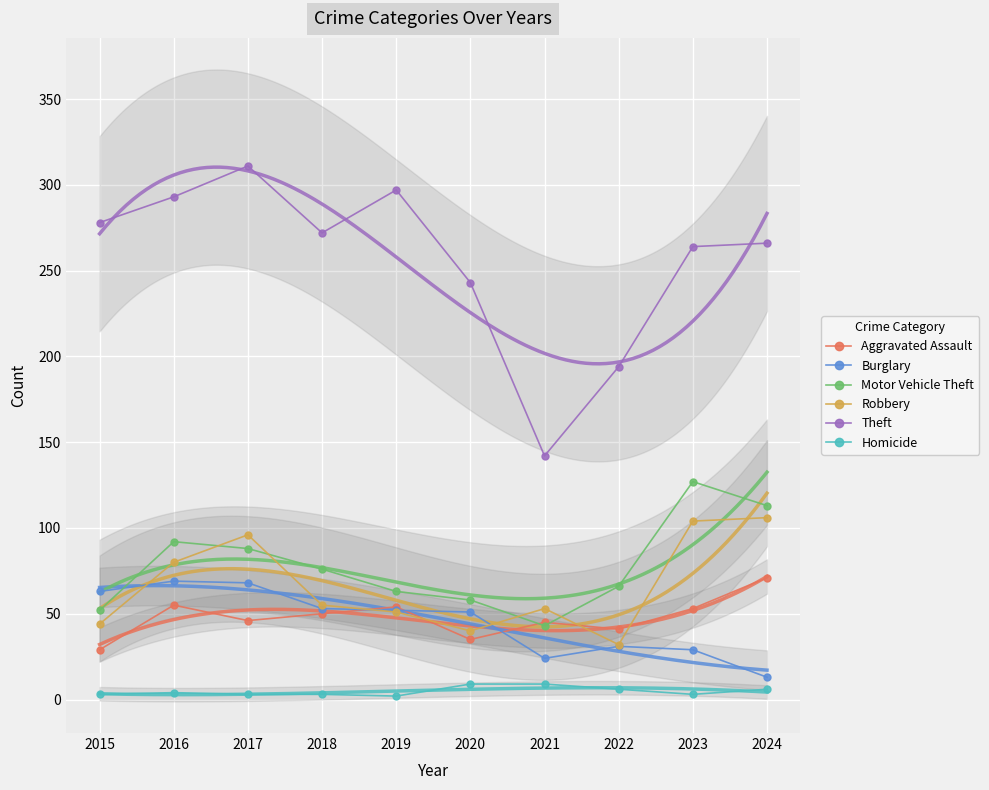

At how many categories does at least one series exceed 305?

1